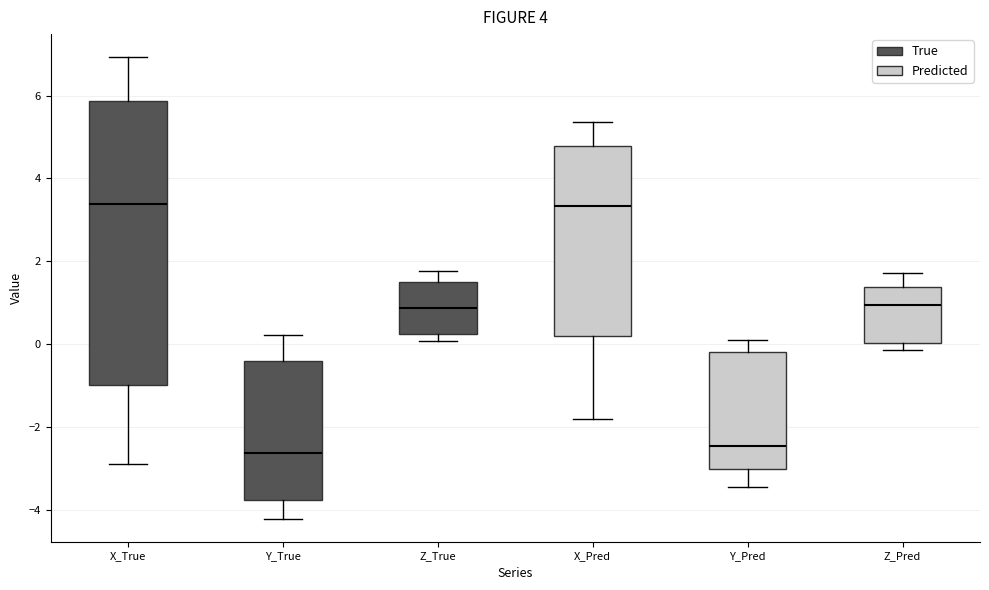

Where does the median line of the box for X_True sit on the y-axis? The values are not printed on the chart, so give them approximately, as read against the axis.

3.4